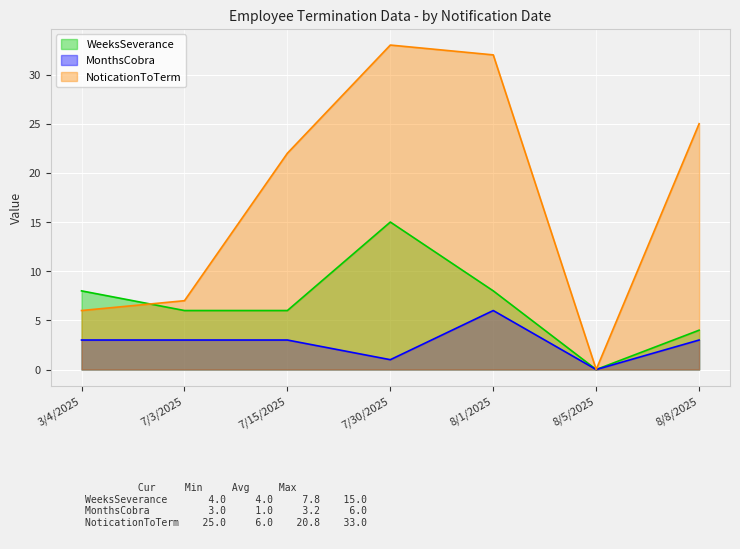

What is the greatest value displayed?

33